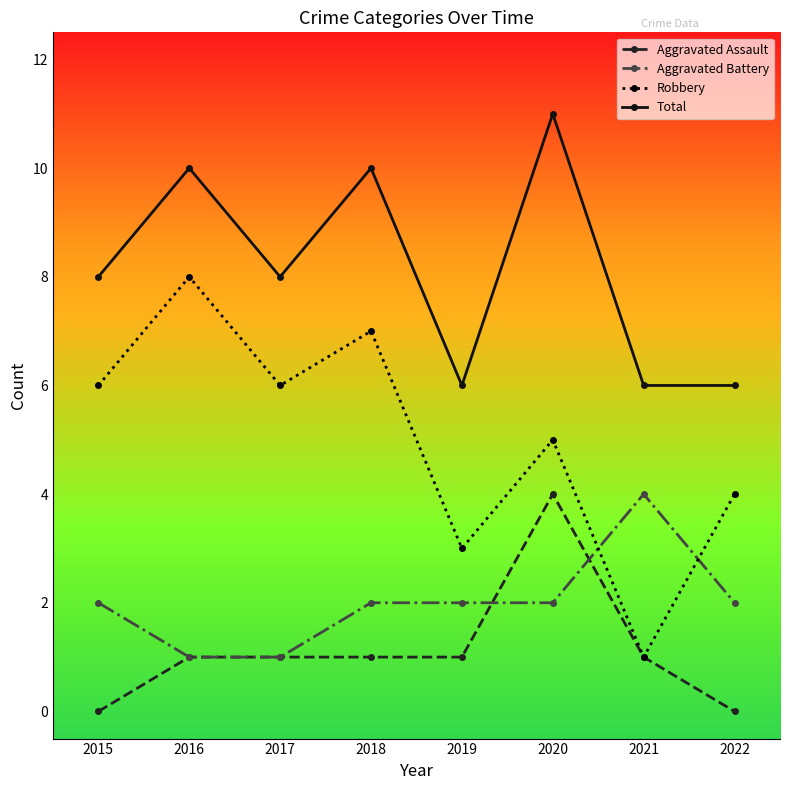

The Robbery series shows 4 at 2018. True or false?

False